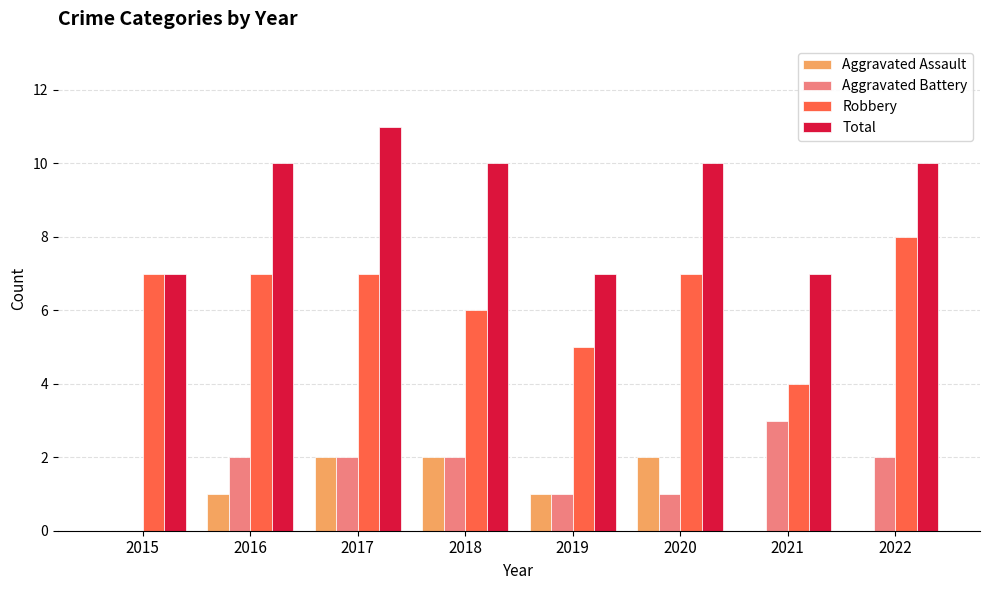

The Total series shows 10 at 2018. True or false?

True